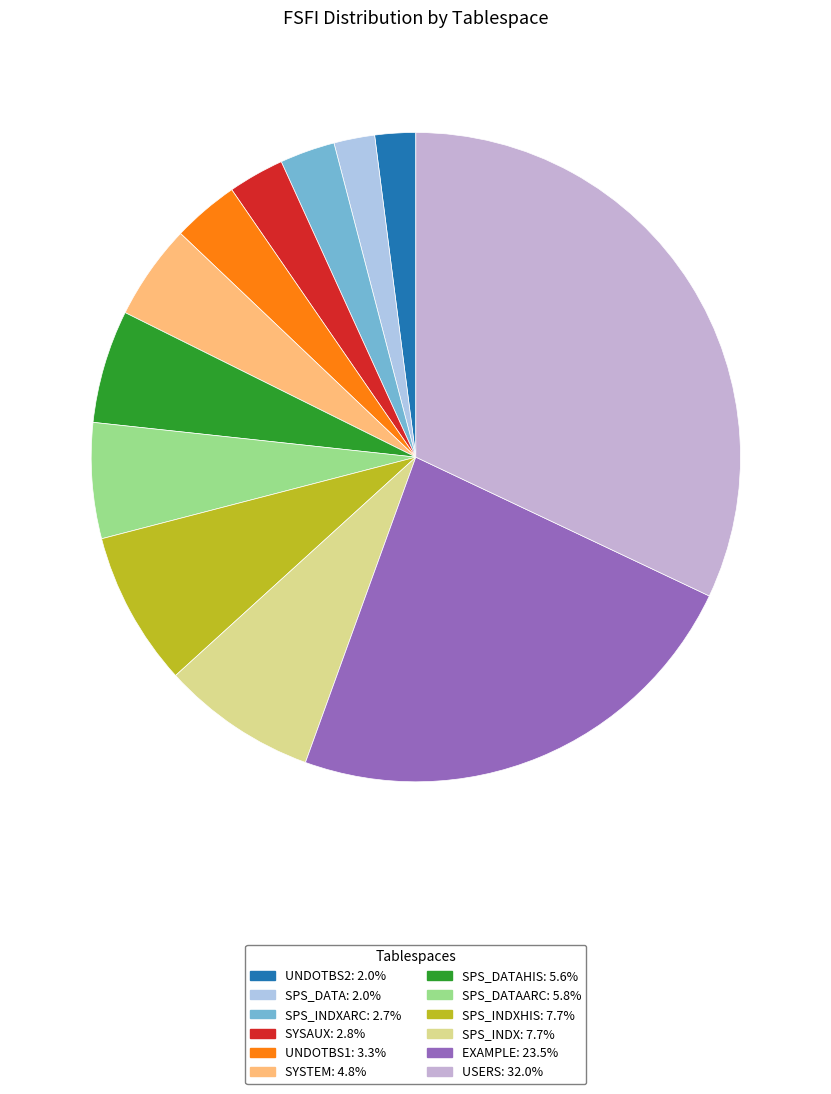

How many slices are in this pie chart?

12